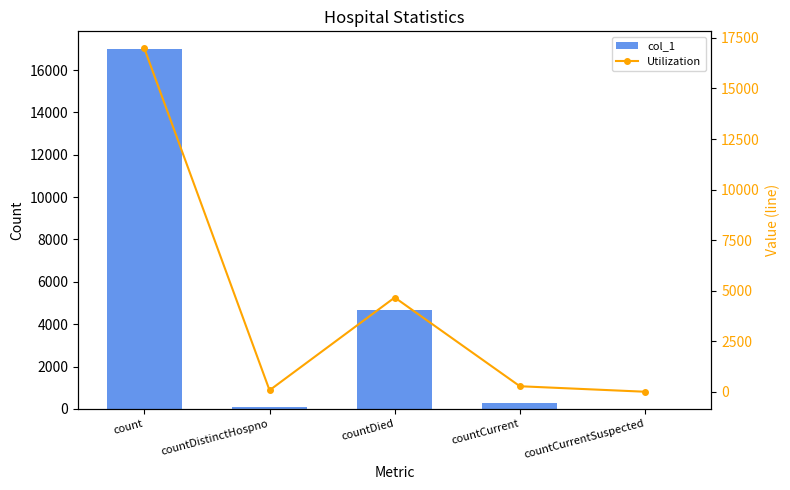

What position from the right is countCurrentSuspected?

1